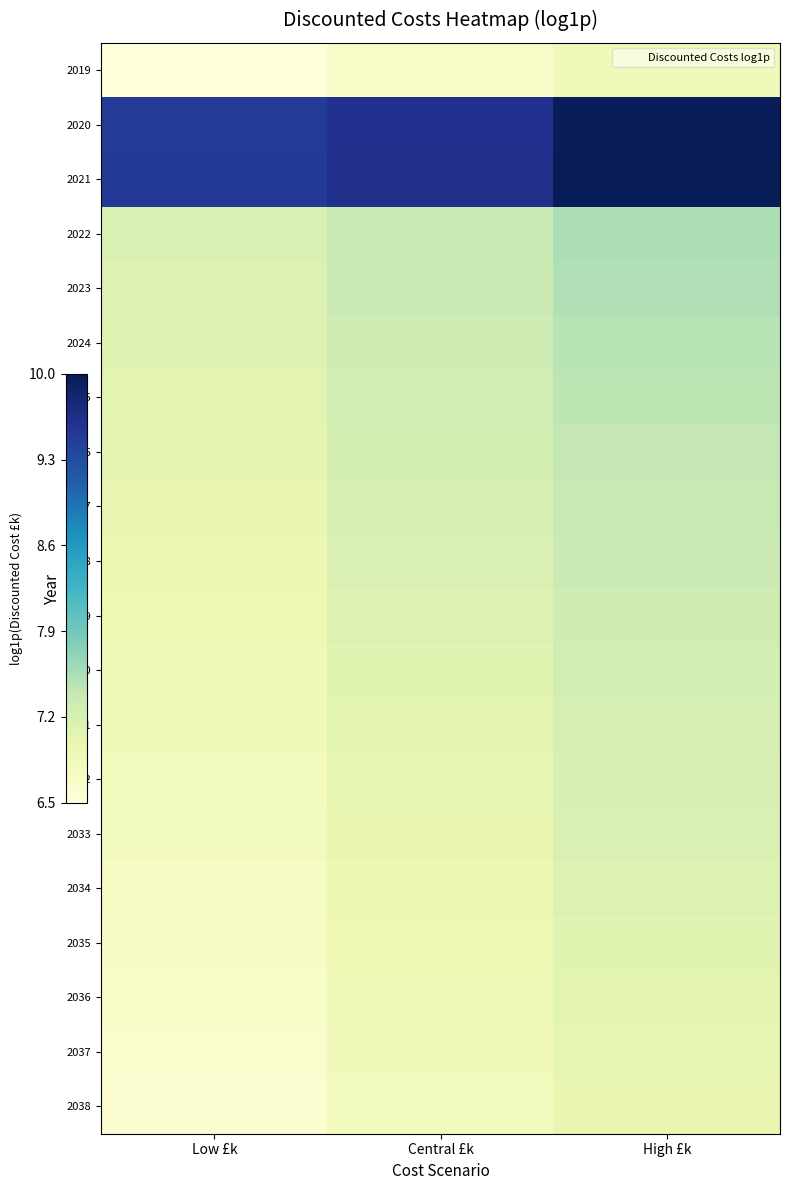

Which series has the largest total across all categories?

2021